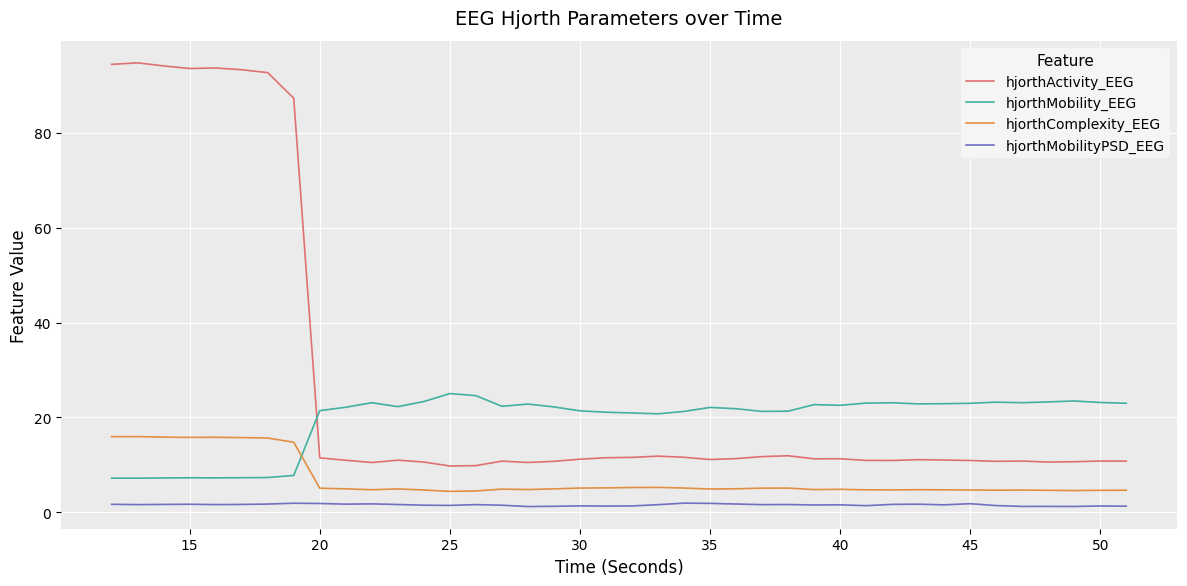

How many lines are shown in the chart?

4